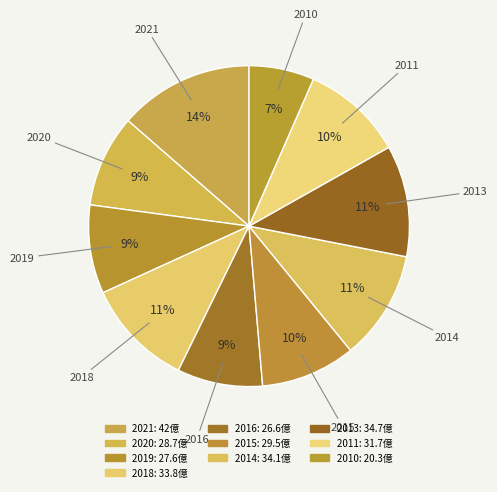

How many slices are in this pie chart?

10